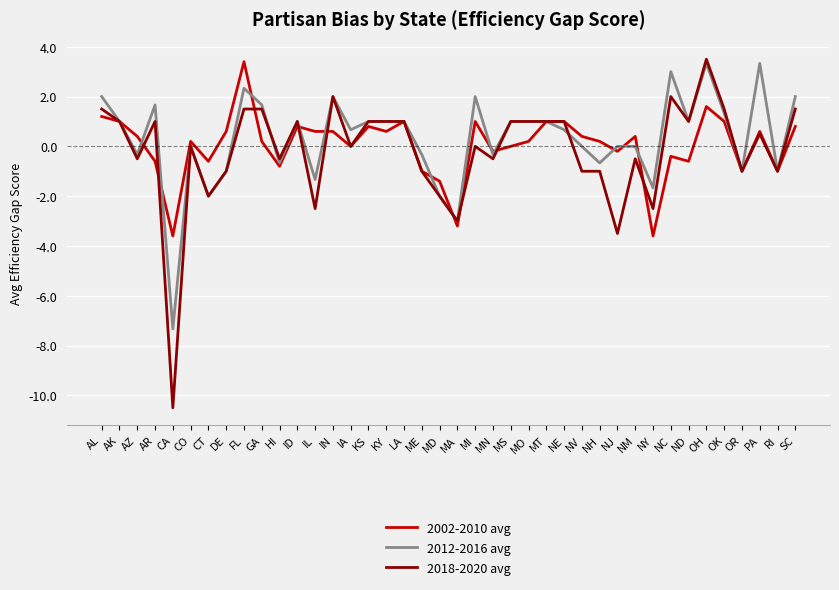

Which series has the largest range (max minus min)?

2018-2020 avg